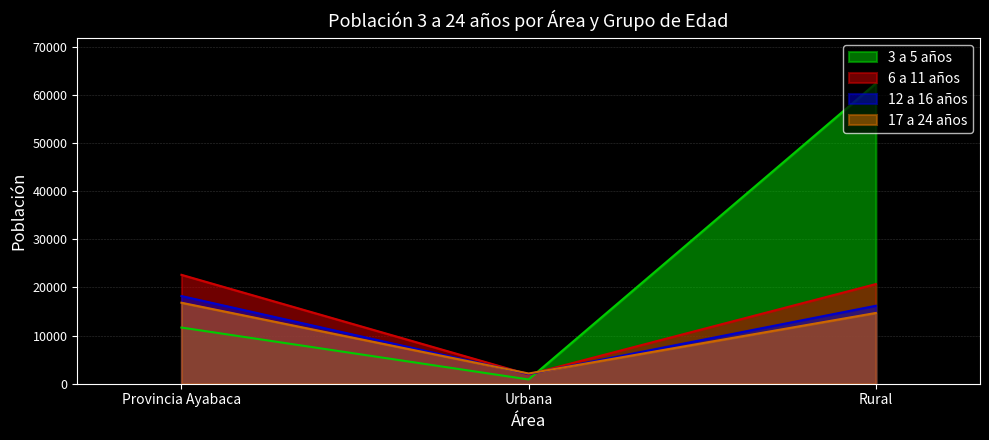

Reading left to right, extract all data points from this chart.

3 a 5 años: 11674	882	62399
6 a 11 años: 22626	1921	20705
12 a 16 años: 18214	2015	16199
17 a 24 años: 16827	2124	14703